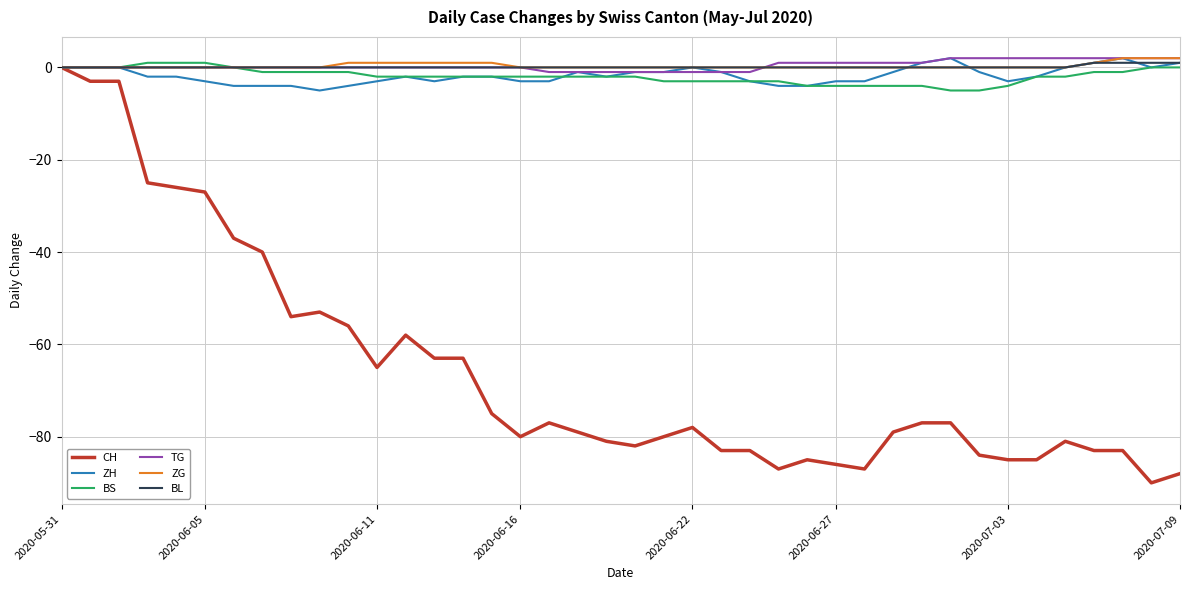

What is the lowest value of the BS series?

-5